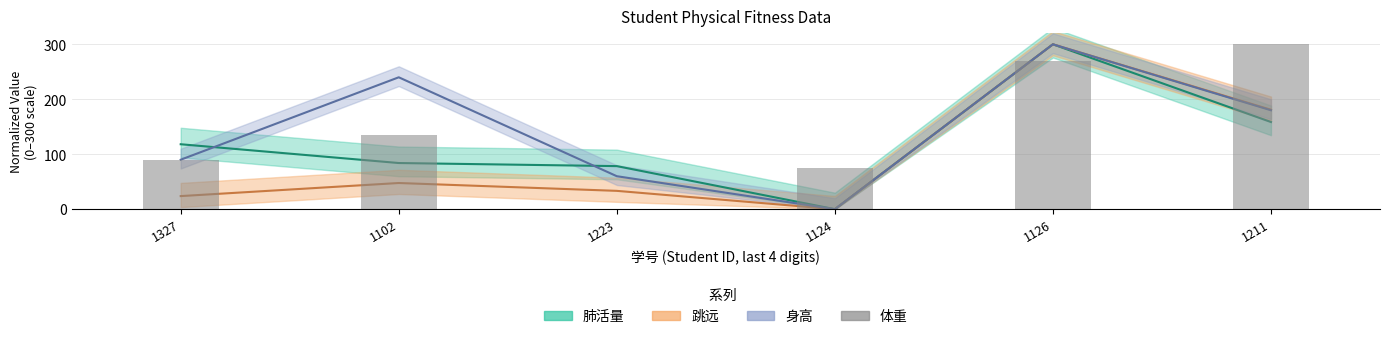

The chart shows a value of 75 at 1124. True or false?

True